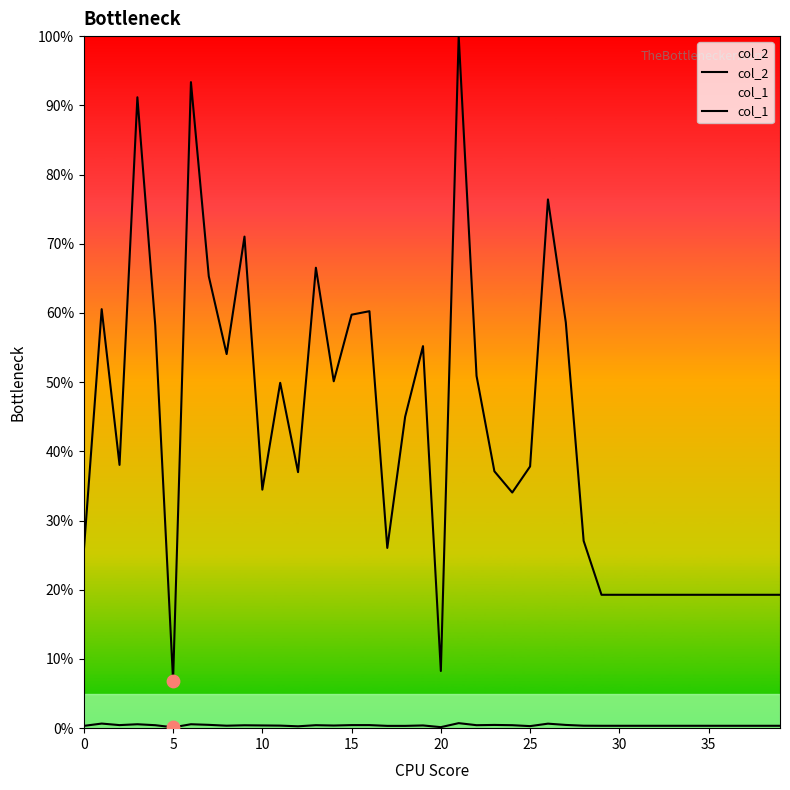

Which series reaches the maximum Y coordinate?

col_2